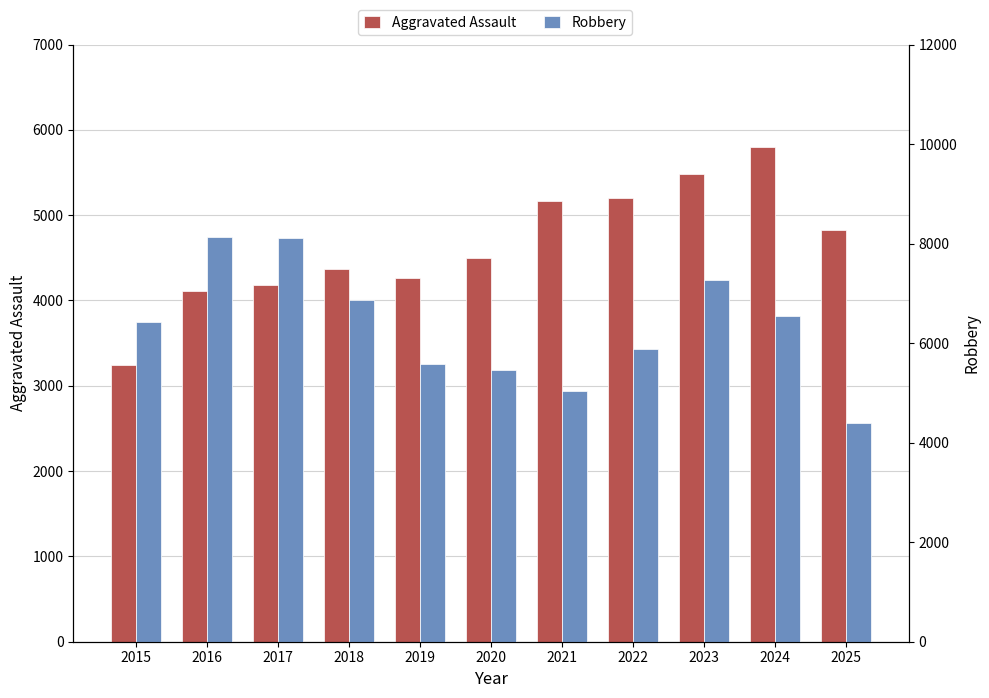

Which series has the largest total across all categories?

Robbery